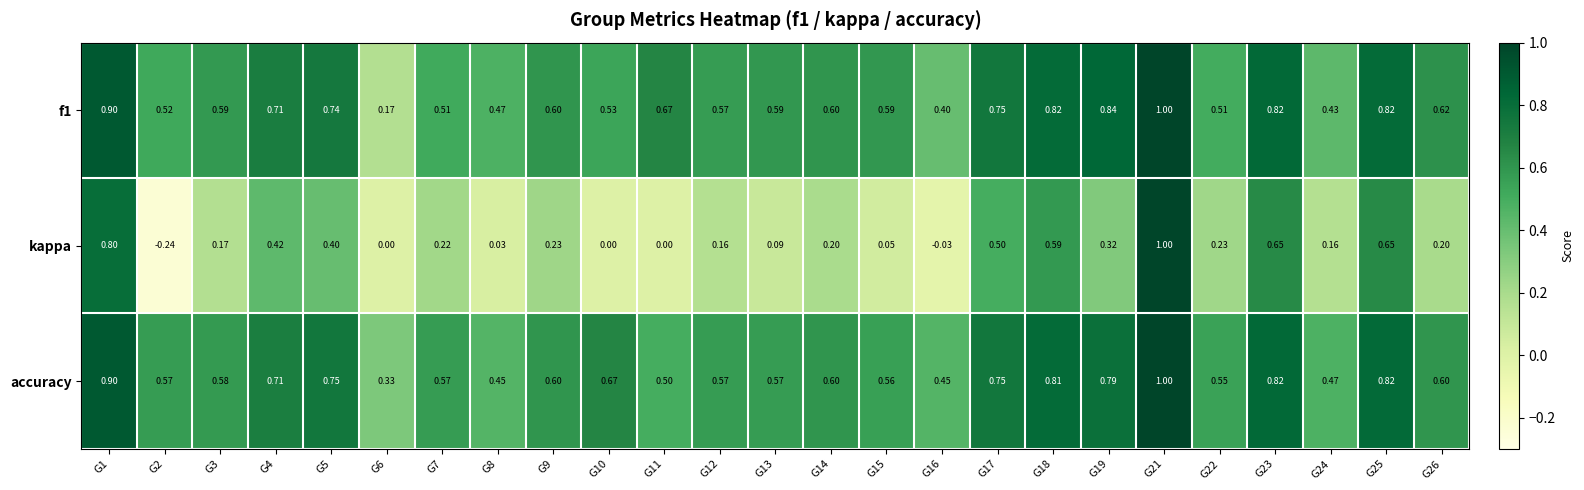

Is the value of kappa at G4 greater than the value of f1 at G12?

No